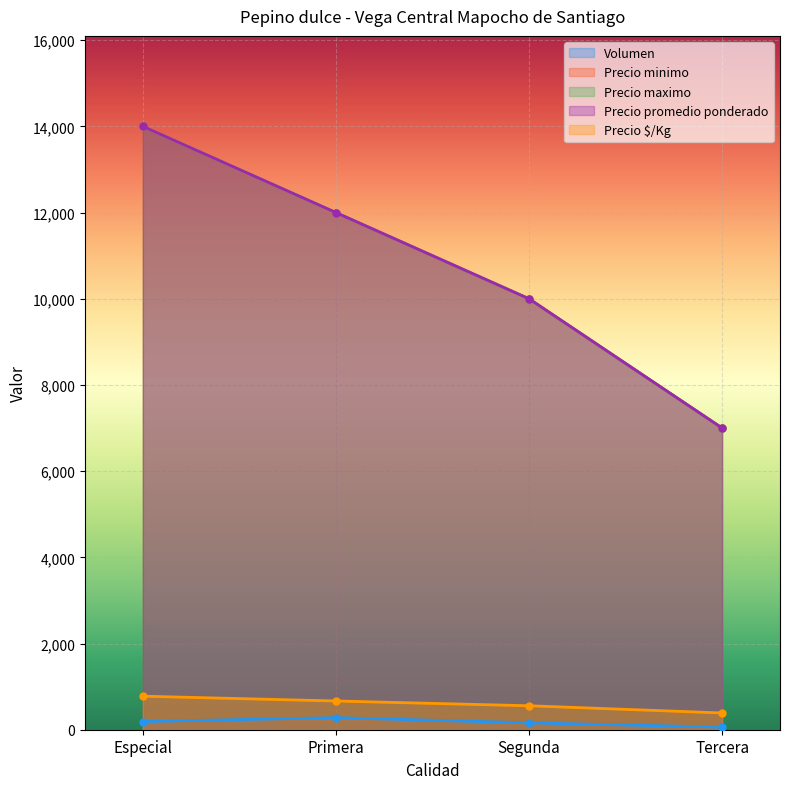

Rank the series at Tercera from lowest to highest value.

Volumen, Precio $/Kg, Precio minimo, Precio maximo, Precio promedio ponderado